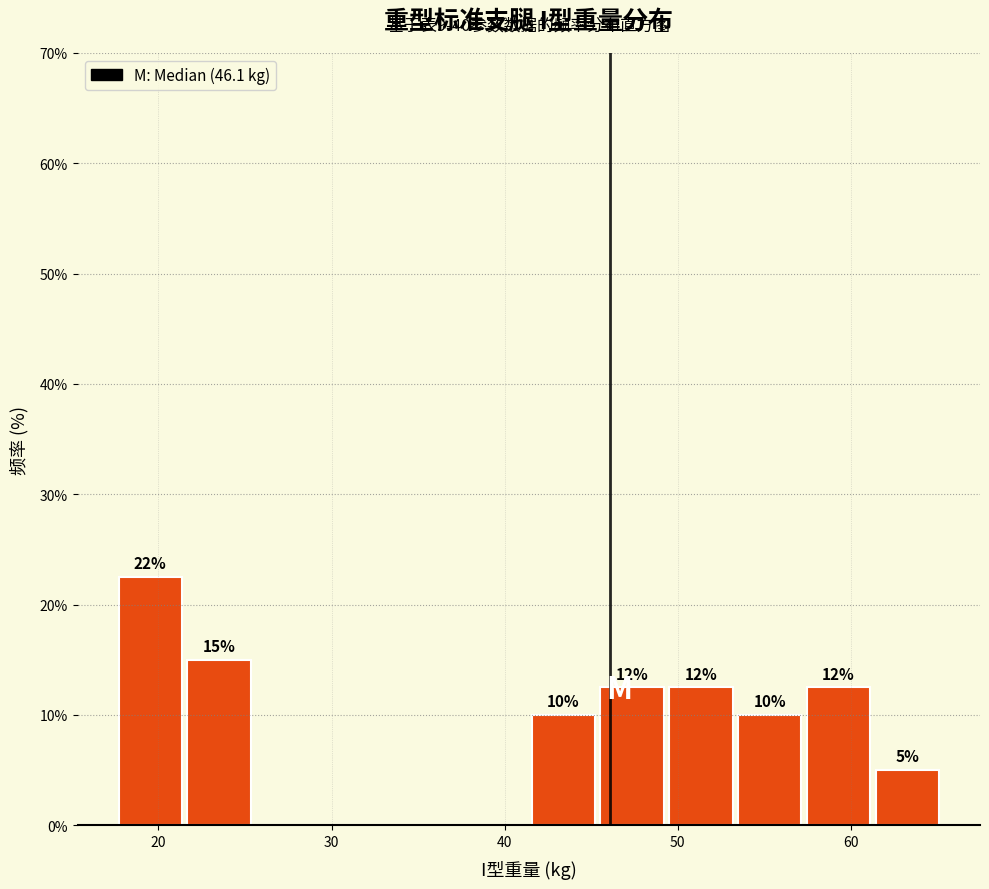

Around what value on the x-axis is the tallest bar? Give the approximate position of its centre, as read against the axis.

20